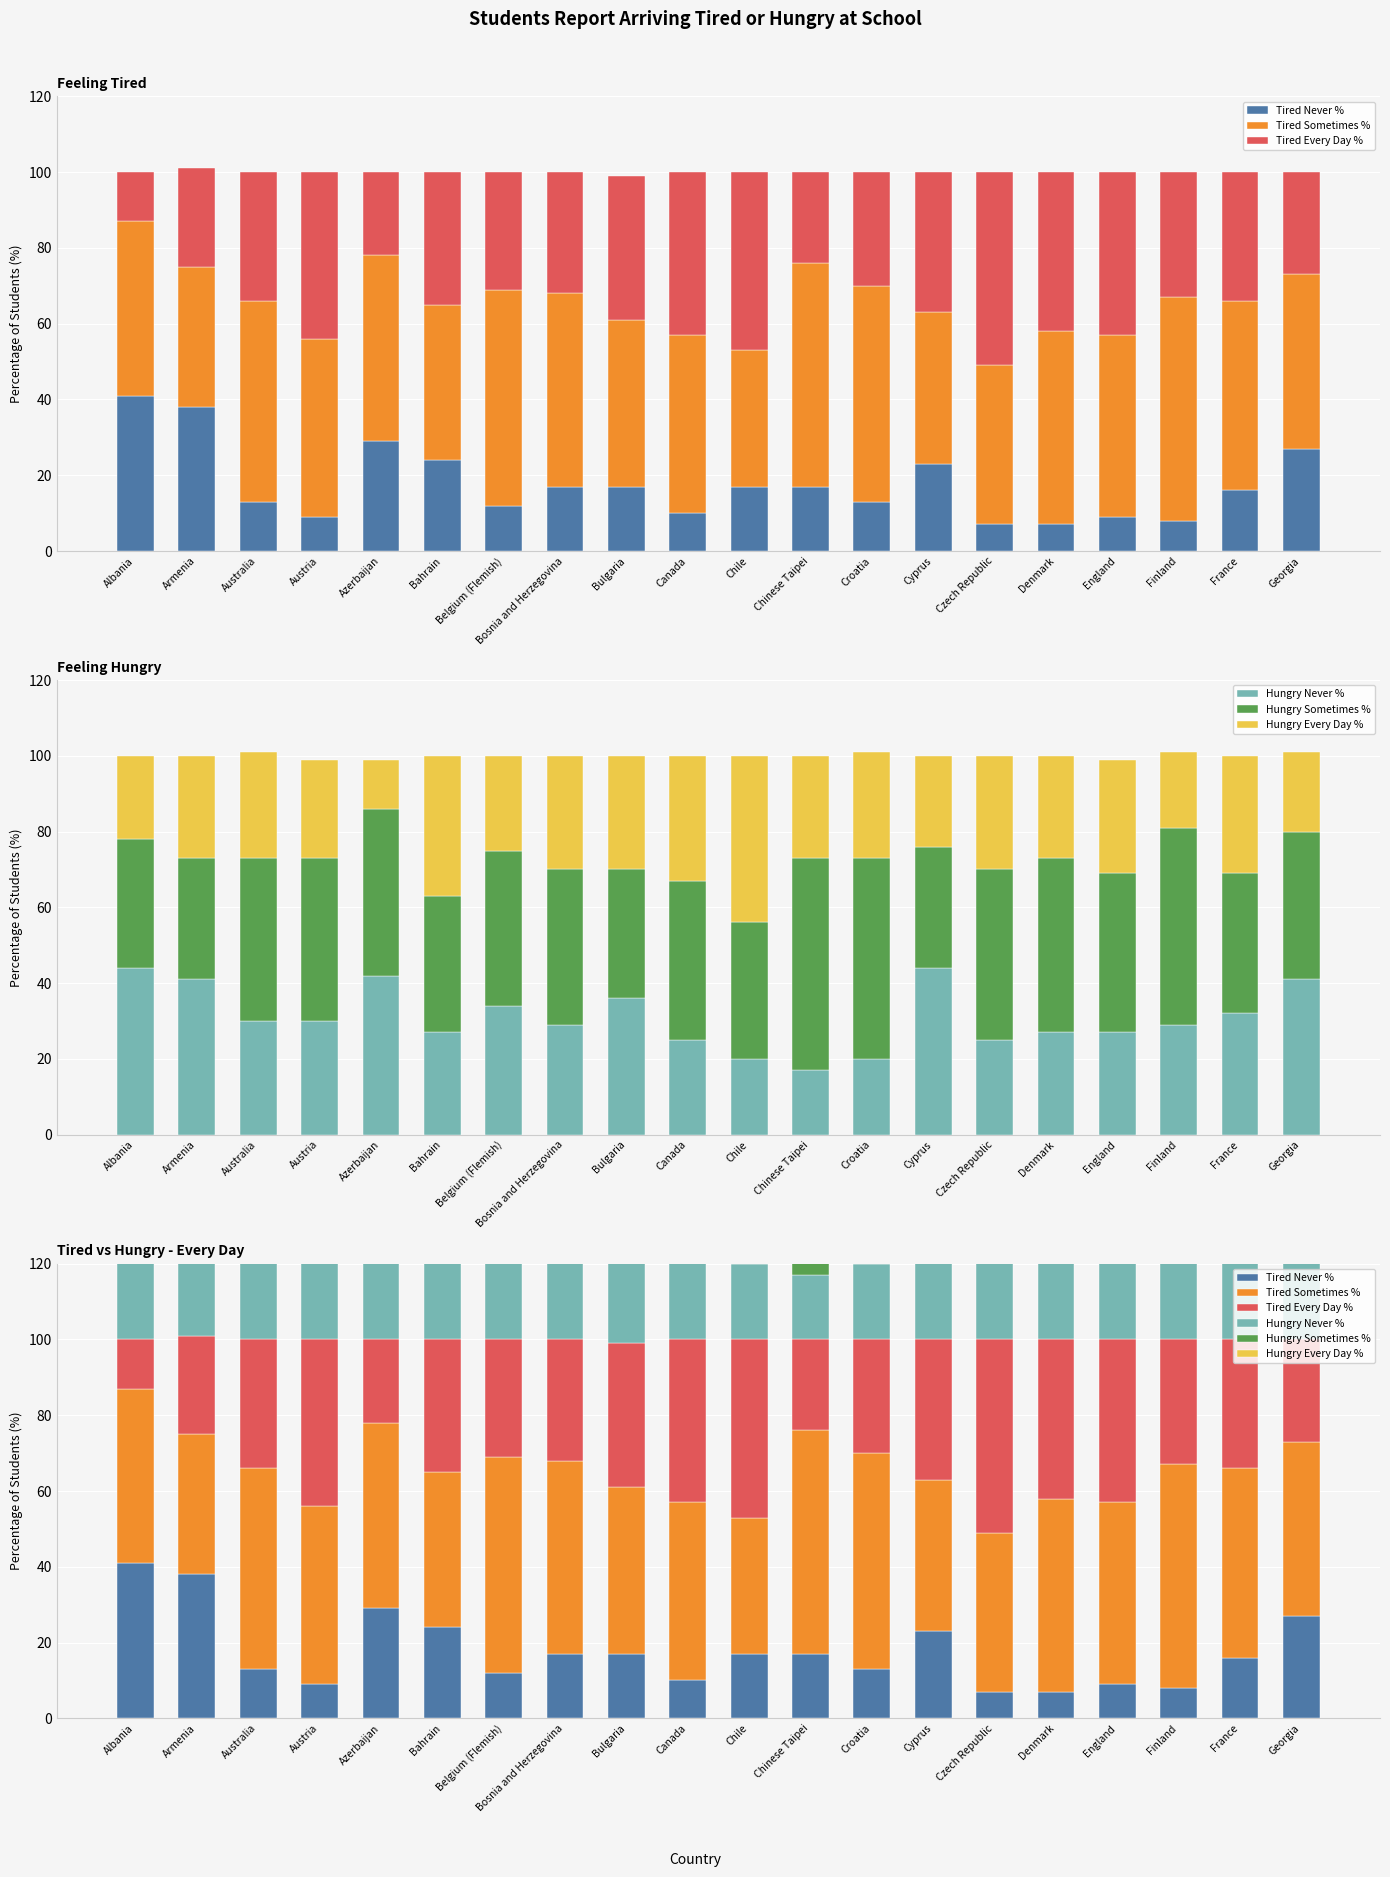

Reading left to right, extract all data points from this chart.

Tired Never %: 41	38	13	9	29	24	12	17	17	10	17	17	13	23	7	7	9	8	16	27
Tired Sometimes %: 46	37	53	47	49	41	57	51	44	47	36	59	57	40	42	51	48	59	50	46
Tired Every Day %: 13	26	34	44	22	35	31	32	38	43	47	24	30	37	51	42	43	33	34	27
Hungry Never %: 44	41	30	30	42	27	34	29	36	25	20	17	20	44	25	27	27	29	32	41
Hungry Sometimes %: 34	32	43	43	44	36	41	41	34	42	36	56	53	32	45	46	42	52	37	39
Hungry Every Day %: 22	27	28	26	13	37	25	30	30	33	44	27	28	24	30	27	30	20	31	21